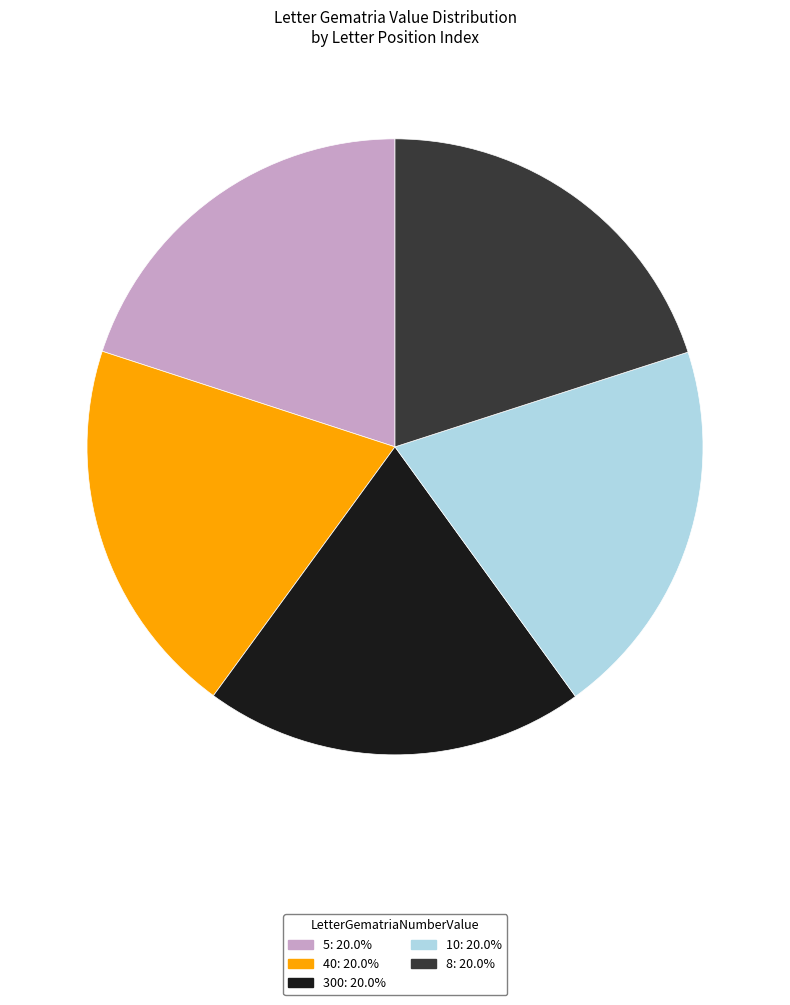

Do 5 and 10 together represent more than half of the pie?

No